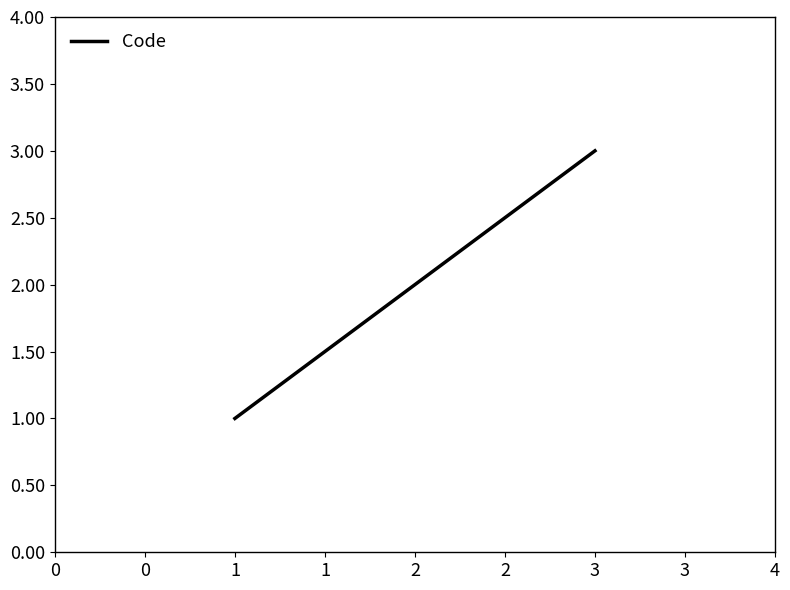

Reading left to right, what are all the values shown in this chart?

1	2	3